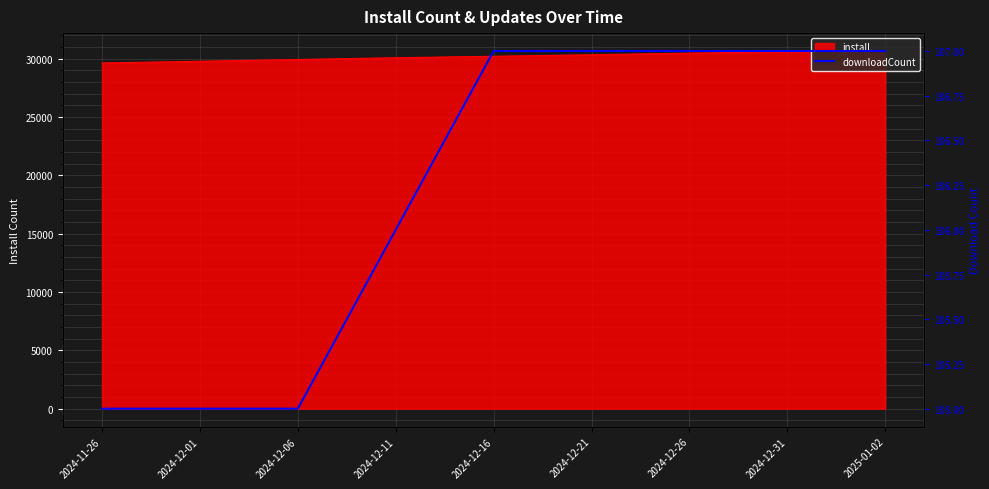

What is the value of the 4th point from the left?

106